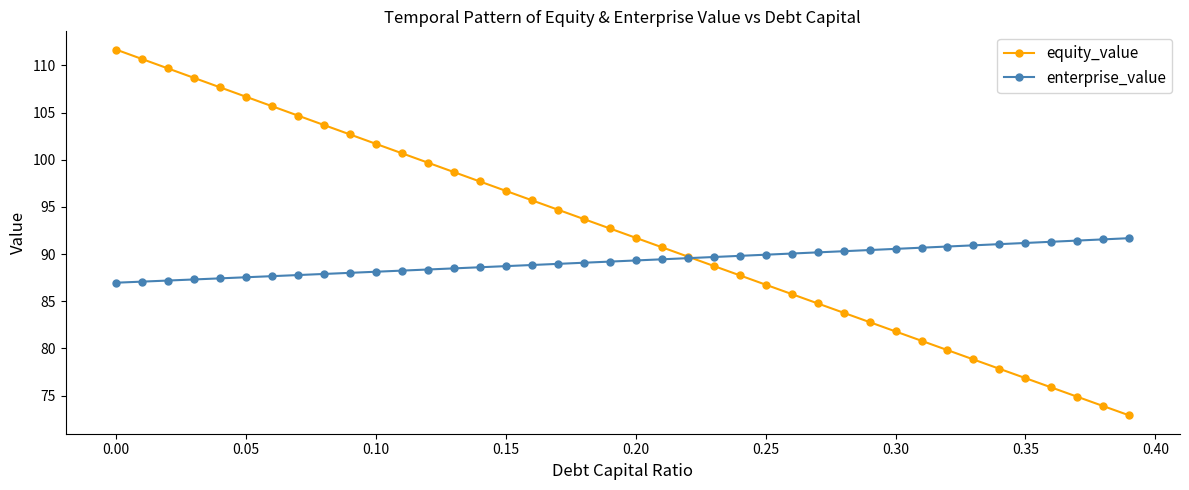

How many distinct data groups are displayed?

2